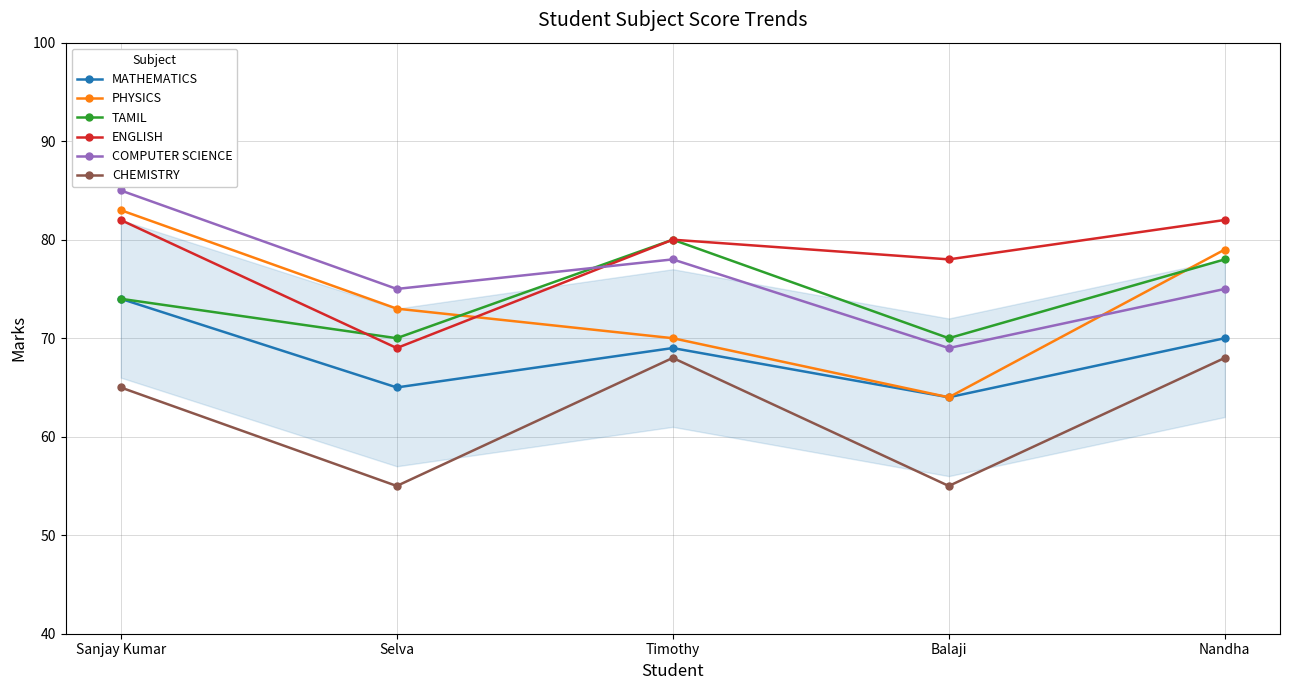

How many MATHEMATICS values are between 65 and 70?

3